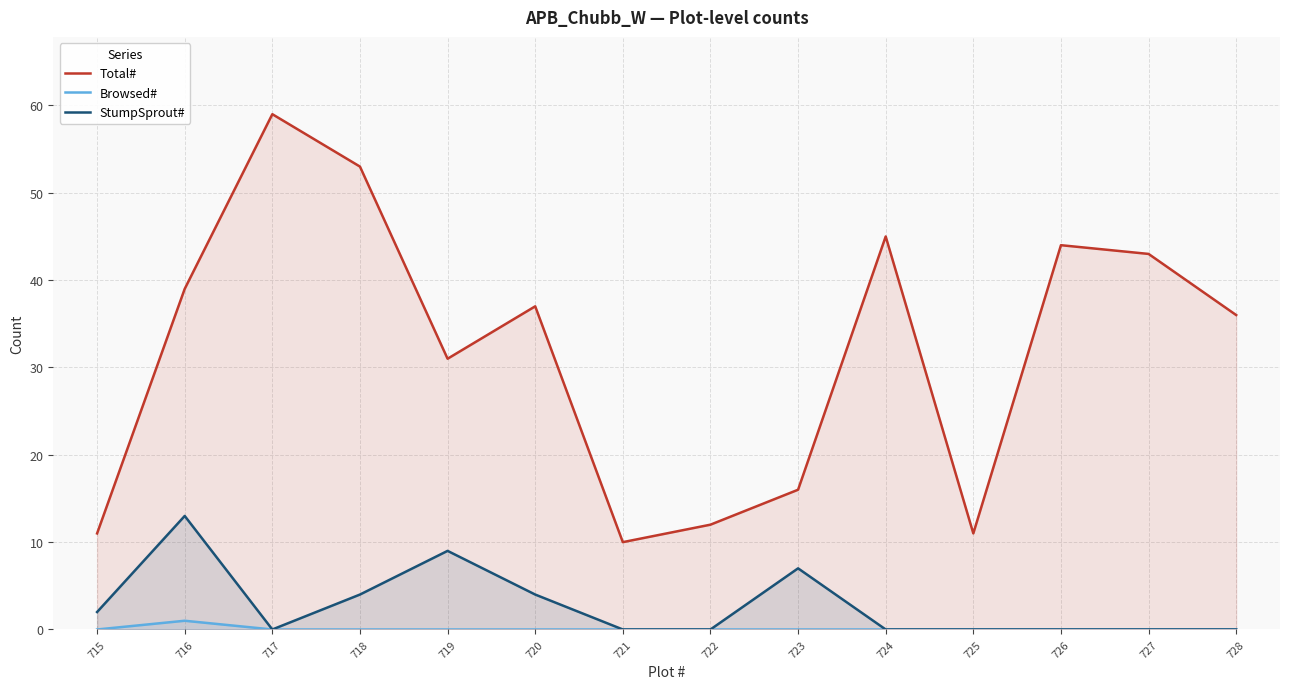

Reading left to right, extract all data points from this chart.

Total#: 11	39	59	53	31	37	10	12	16	45	11	44	43	36
Browsed#: 0	1	0	0	0	0	0	0	0	0	0	0	0	0
StumpSprout#: 2	13	0	4	9	4	0	0	7	0	0	0	0	0